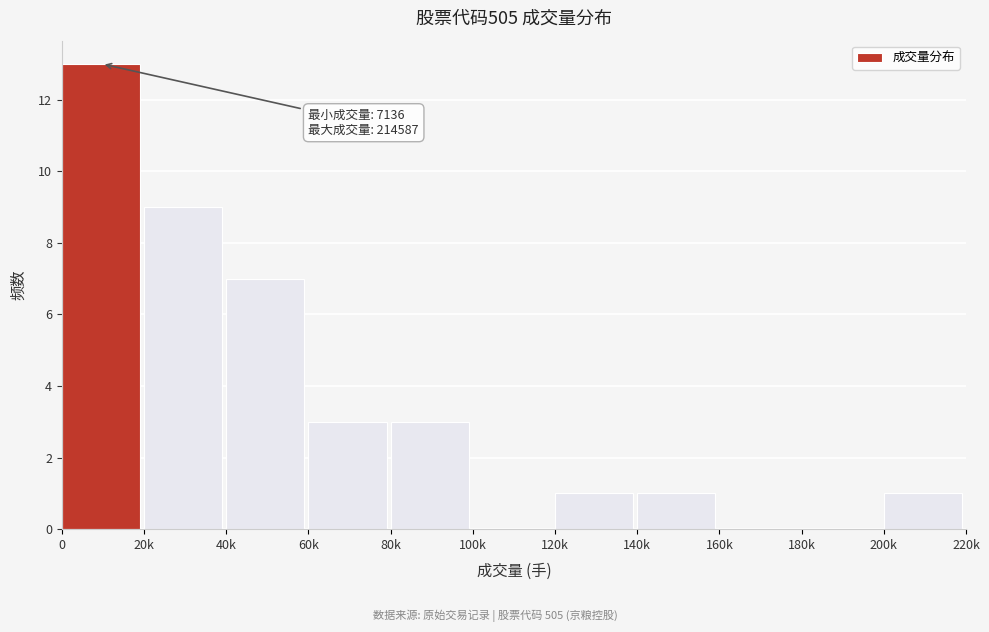

Reading left to right, transcribe all the data shown in this chart.

0=13	20k=9	40k=7	60k=3	80k=3	100k=0	120k=1	140k=1	160k=0	180k=0	200k=1